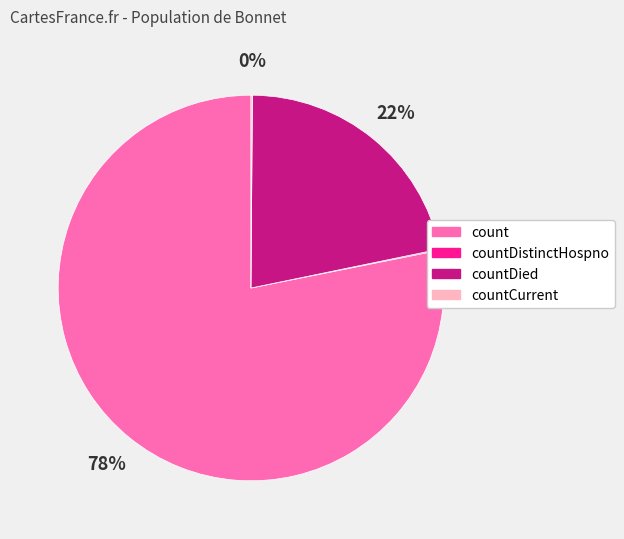

To the nearest percent, what is the difference between the largest and smallest slice percentages?

78%